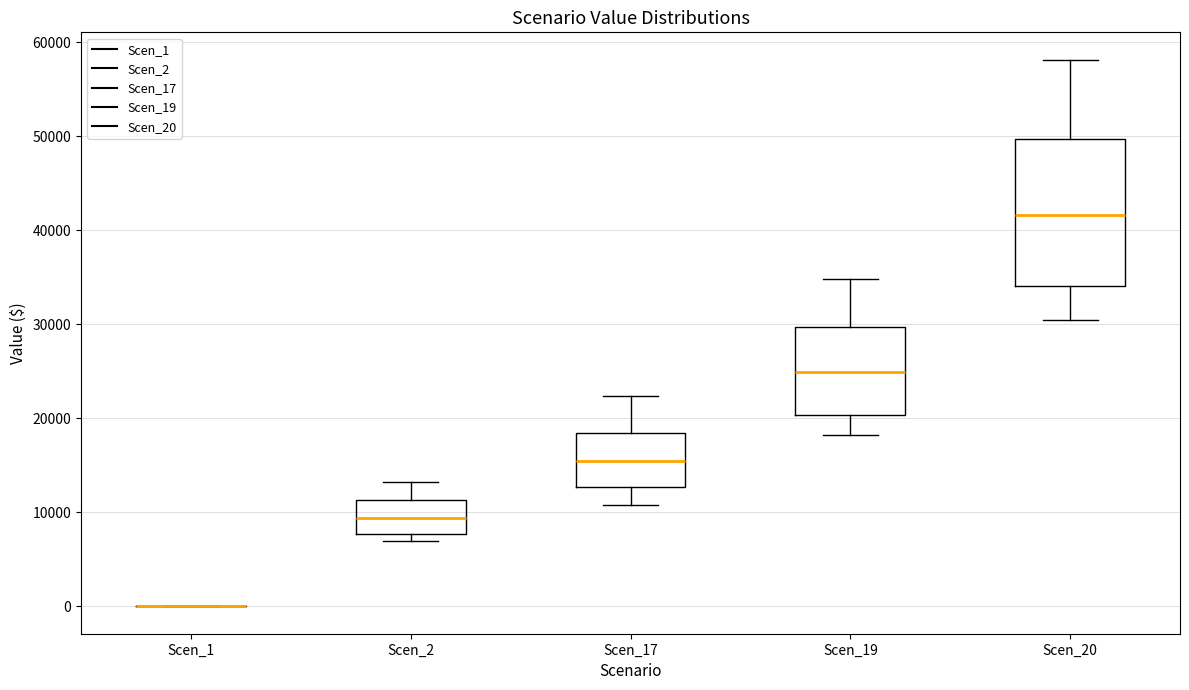

Reading left to right, transcribe this box plot: for each box, give where its median line is, the range the box spans, and where its two whiskers end, as read against the y-axis. The values are not printed on the chart, so give them approximately, as read against the axis.

Scen_1: box collapsed to a line at 0, whiskers 0 to 0
Scen_2: median 9000, box 8000 to 11000, whiskers 7000 to 13000
Scen_17: median 15000, box 13000 to 18000, whiskers 11000 to 22000
Scen_19: median 25000, box 20000 to 30000, whiskers 18000 to 35000
Scen_20: median 42000, box 34000 to 50000, whiskers 30000 to 58000